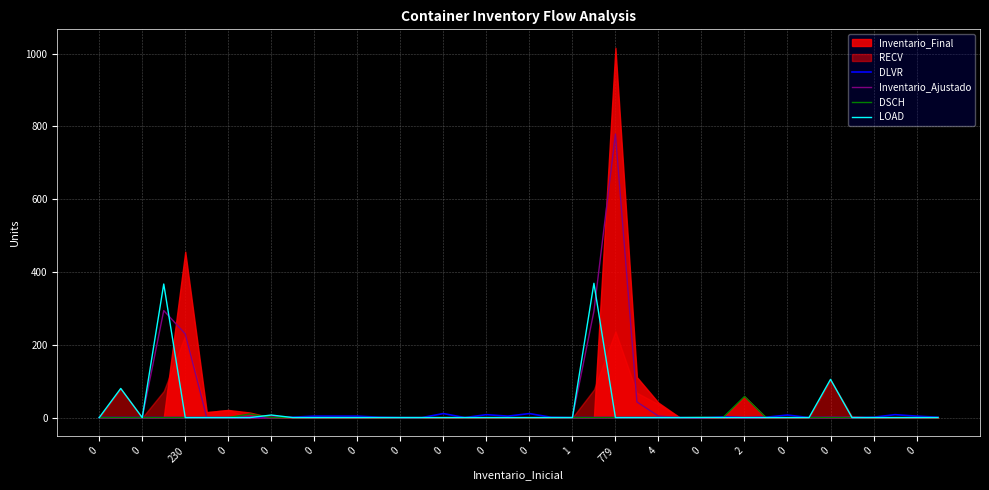

What is the difference between the second highest and minimum values in the DLVR series?

11